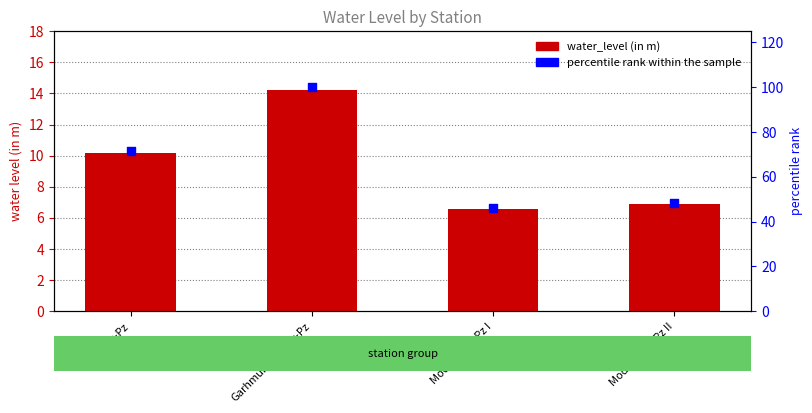

Which series has the widest spread of Y values?

percentile rank within the sample